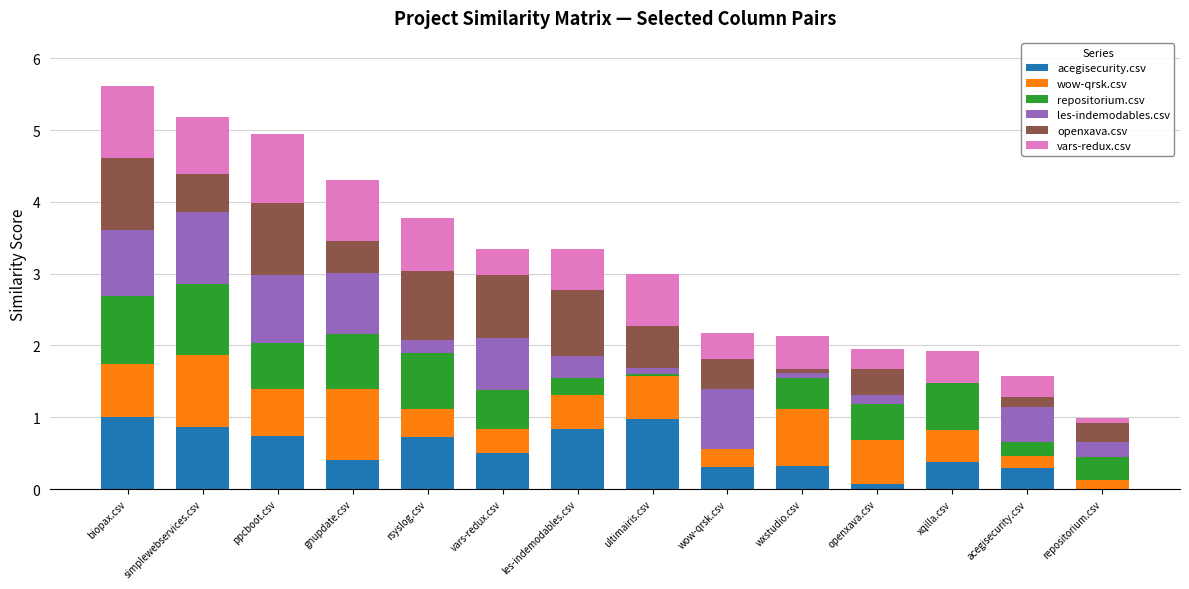

What is the total value across all series at acegisecurity.csv?

1.6